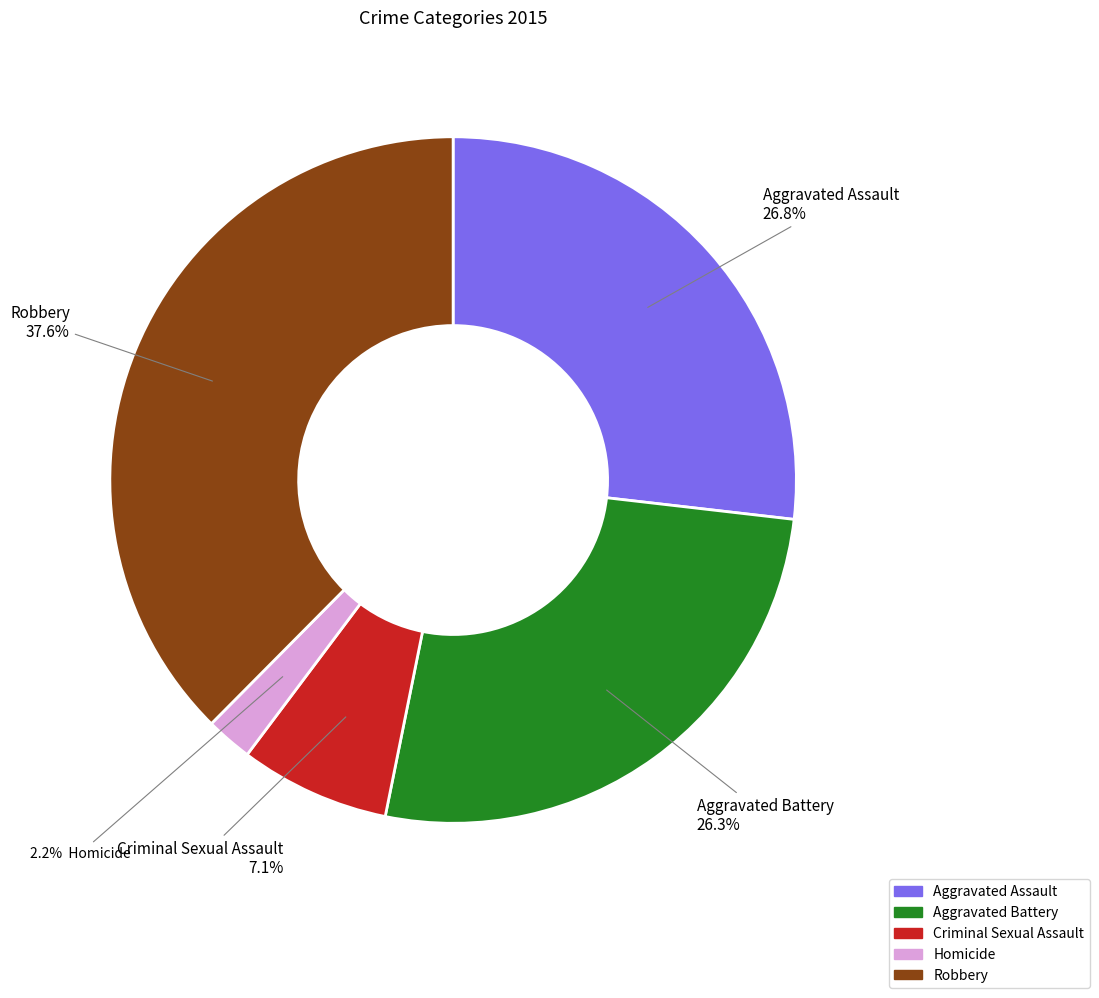

Count the number of slices in the pie.

5